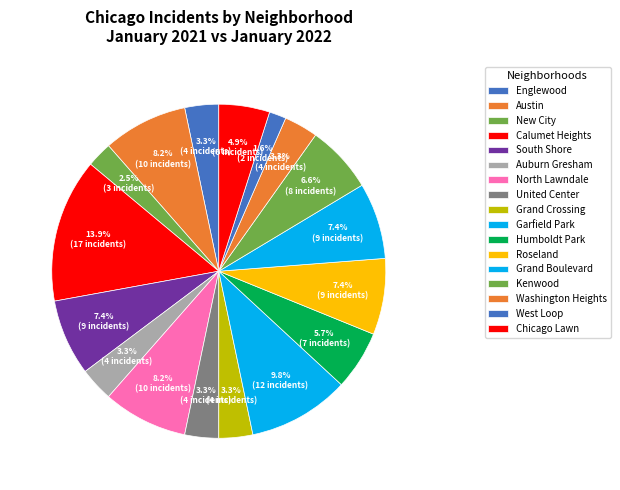

To the nearest percent, what percentage of the pie is Grand Boulevard?

7%